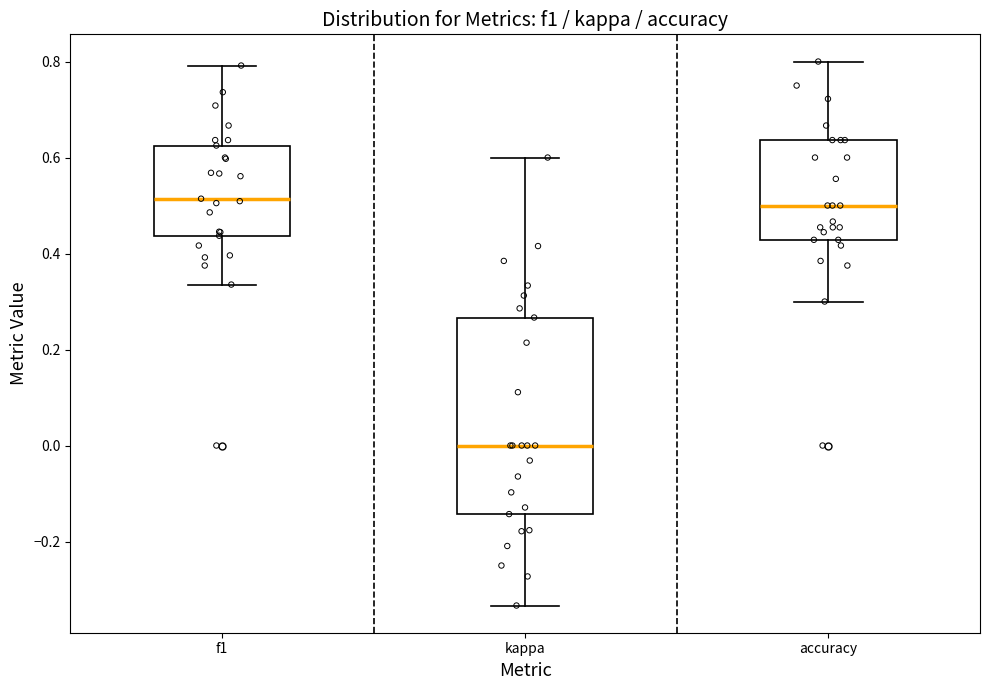

Where is the upper edge of the box for f1 on the y-axis? The values are not printed on the chart, so give them approximately, as read against the axis.

0.62